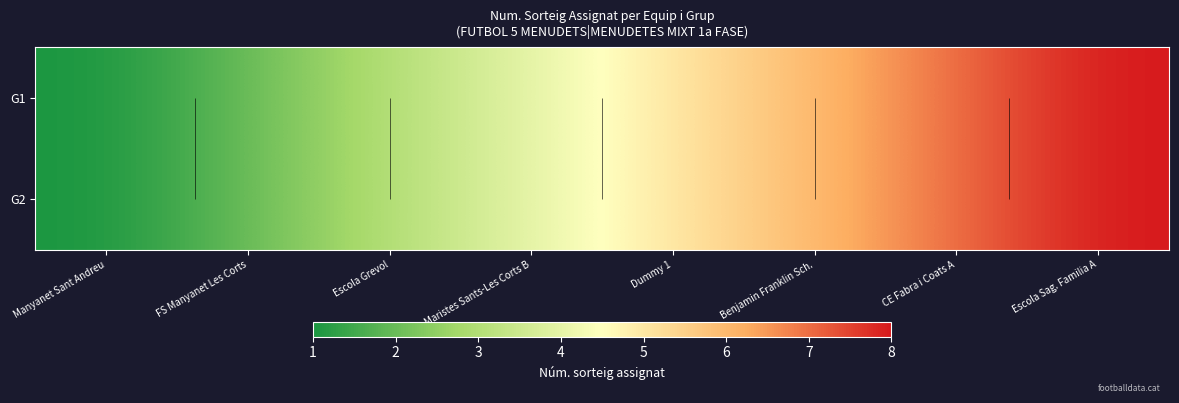

What is the minimum value for G2?

1